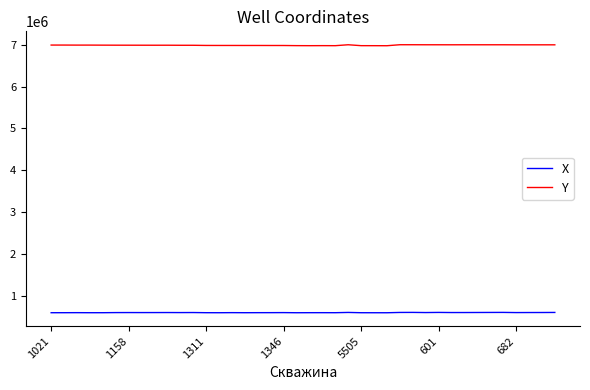

True or false: X and Y intersect in this chart.

False